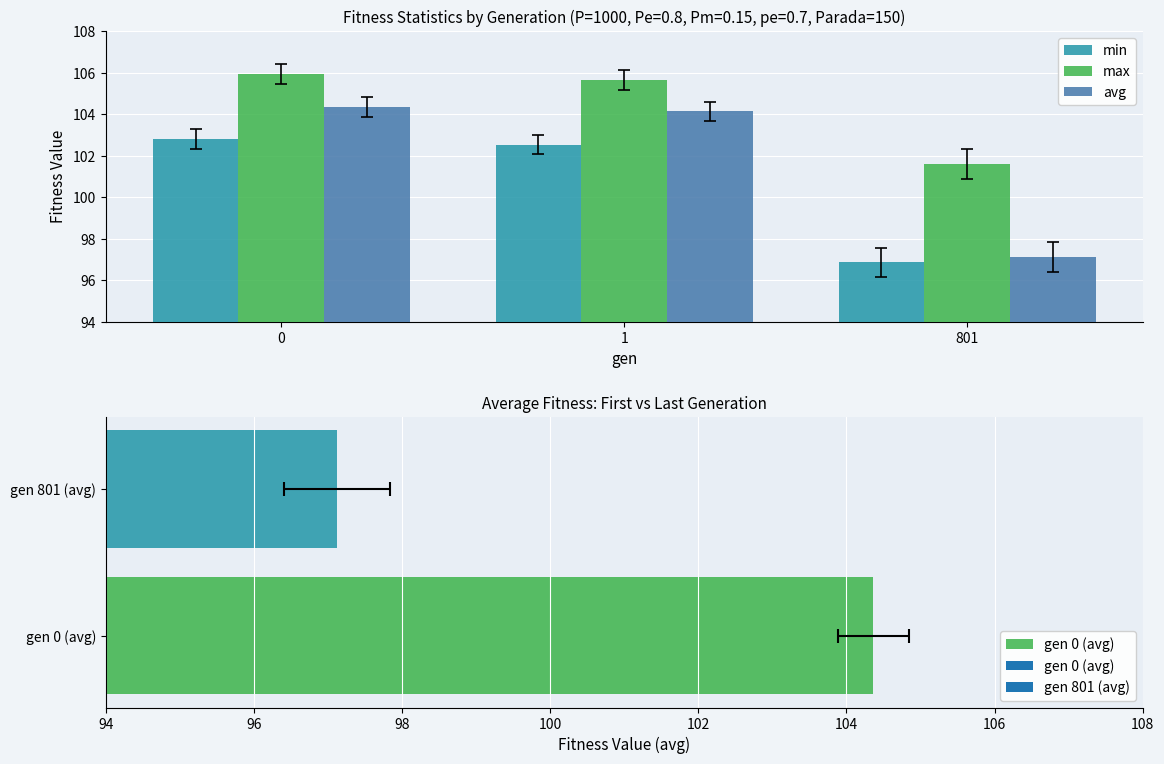

What is the value of the std bar at the 3rd from the left?

96.4